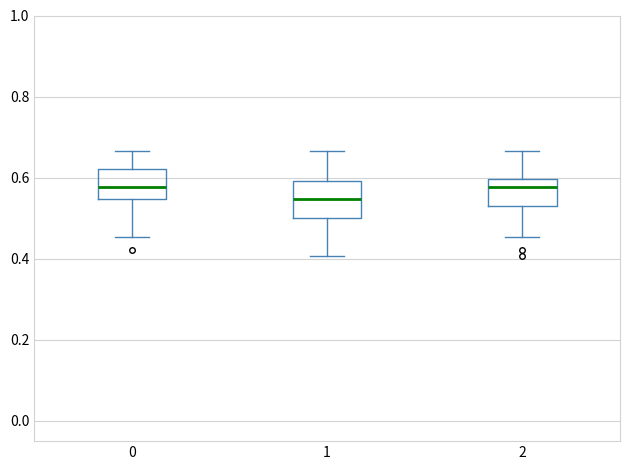

Reading left to right, read every box against the y-axis: the position of its median line, the range the box covers, and the ends of its whiskers. The values are not printed on the chart, so give them approximately, as read against the axis.

0: median 0.58, box 0.54 to 0.62, whiskers 0.46 to 0.66
1: median 0.54, box 0.50 to 0.60, whiskers 0.40 to 0.66
2: median 0.58, box 0.54 to 0.60, whiskers 0.46 to 0.66